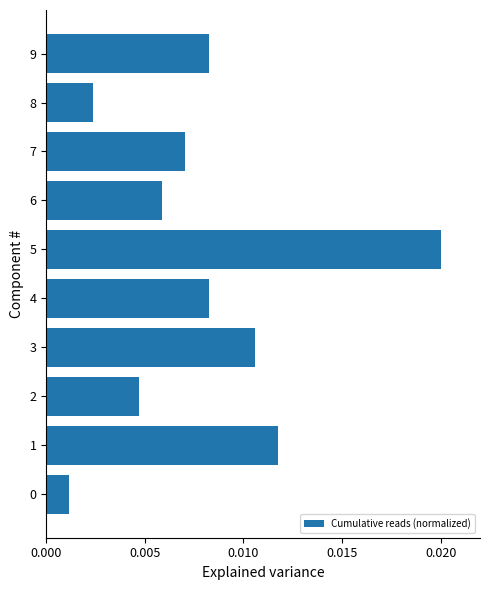

Which has a higher value, 4 or 0?

4